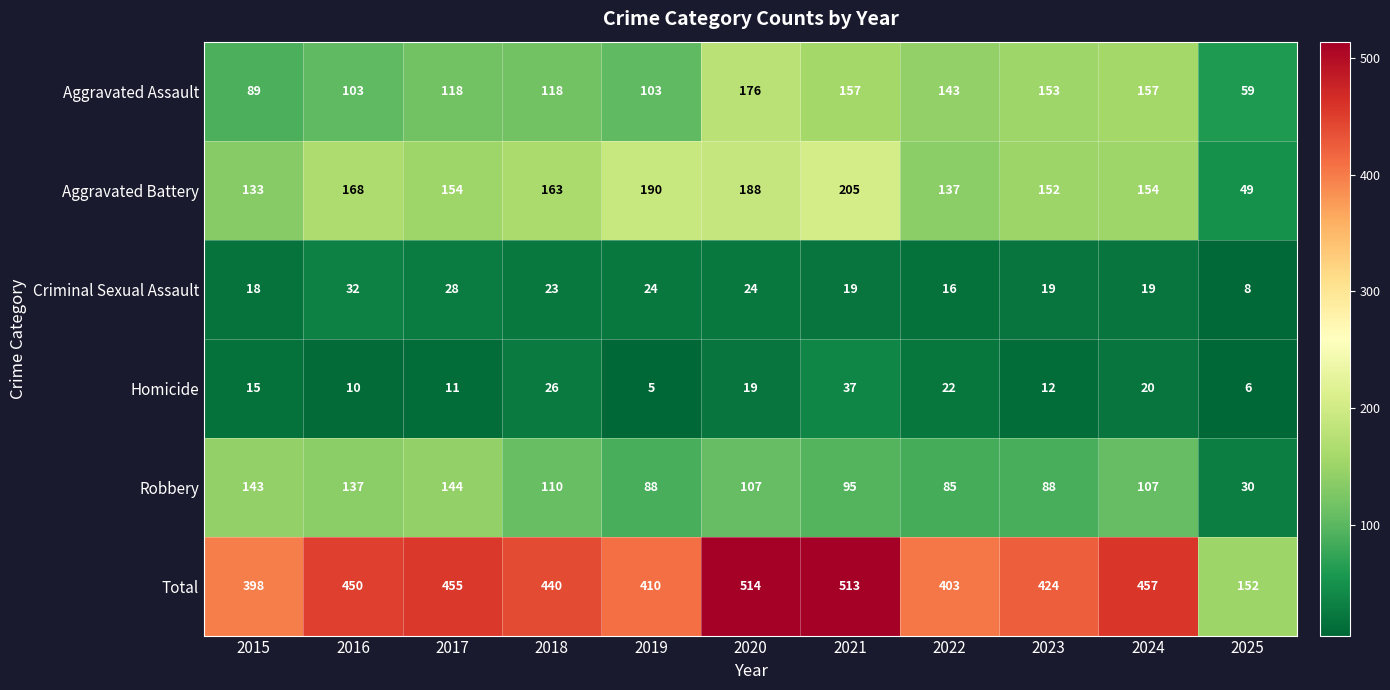

Between 2017 and 2023, which series saw the biggest shift?

Robbery